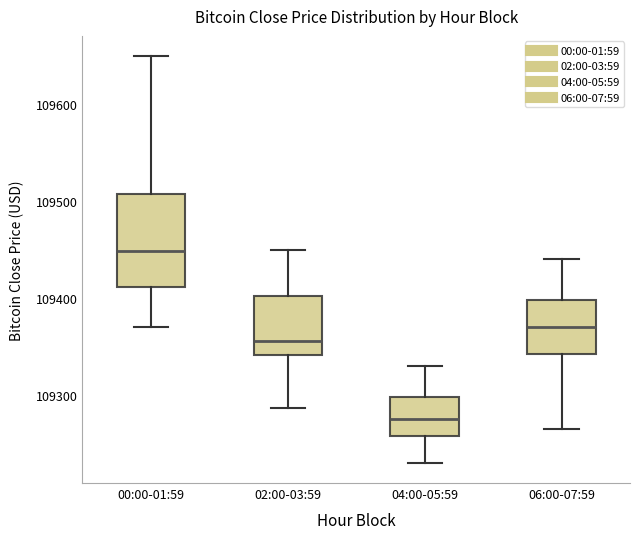

Which box has the highest median line?

00:00-01:59